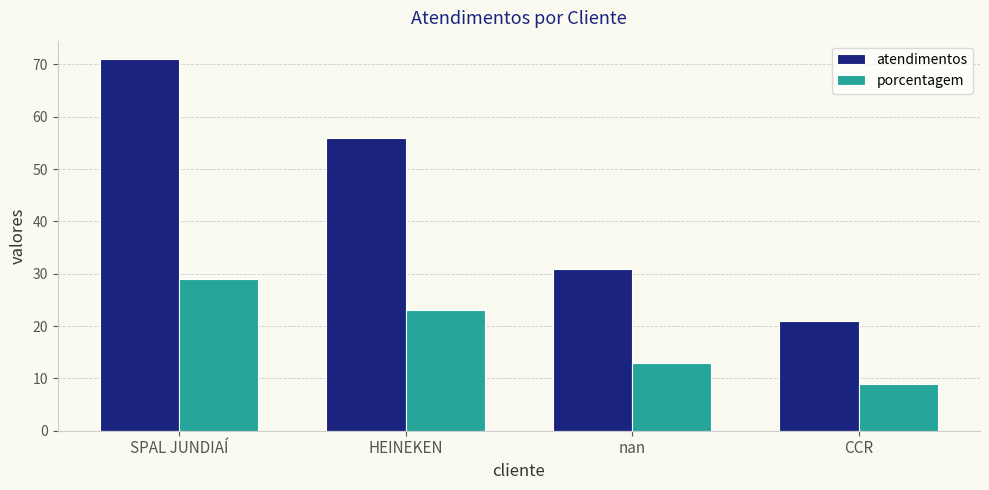

What is the difference between the highest and lowest values at nan?

18